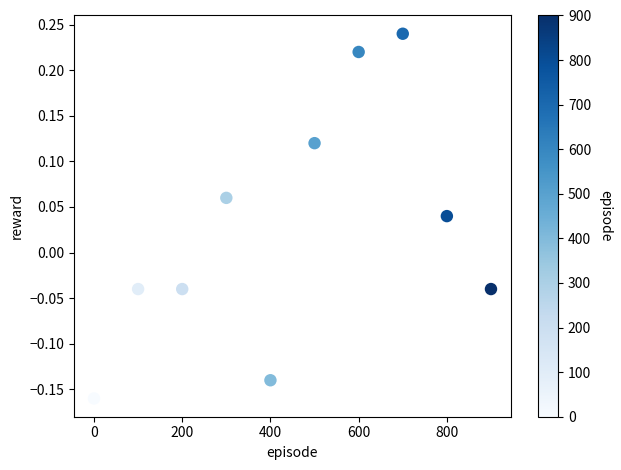

What is the average X value?

450.0